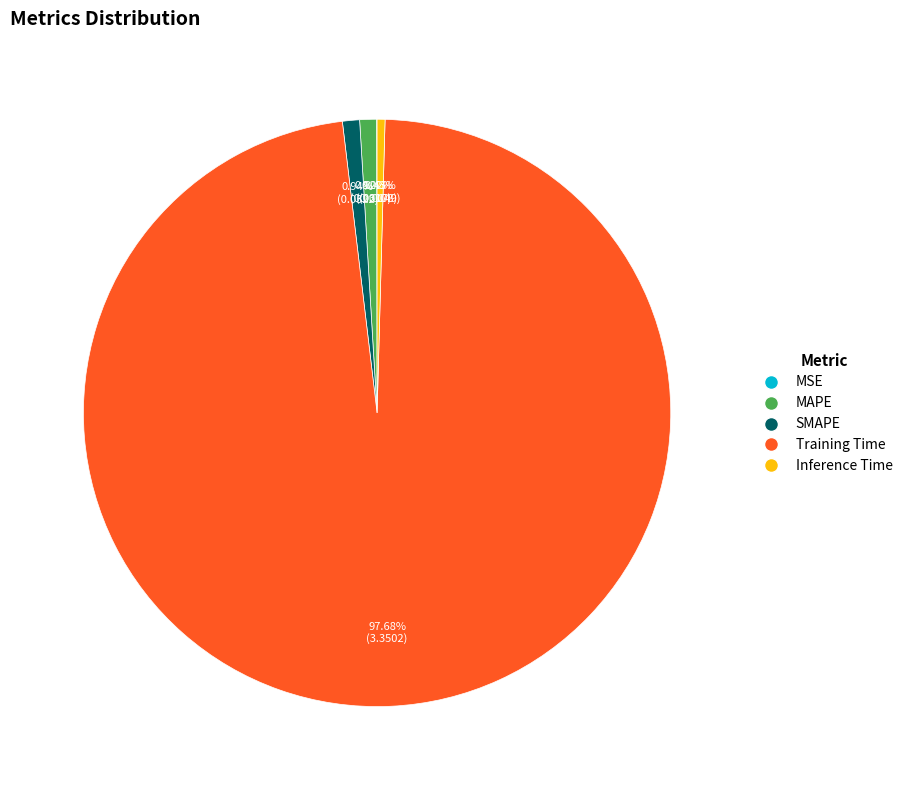

What is the largest slice in the pie chart?

Training Time